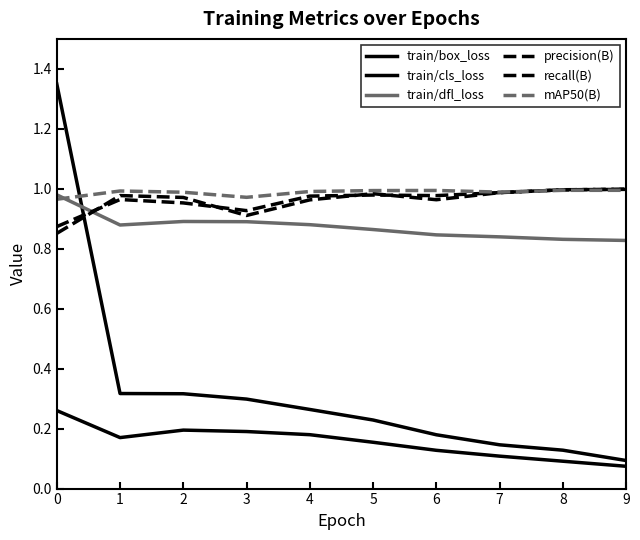

Which series ends up on top after the final intersection of train/cls_loss and mAP50(B)?

mAP50(B)